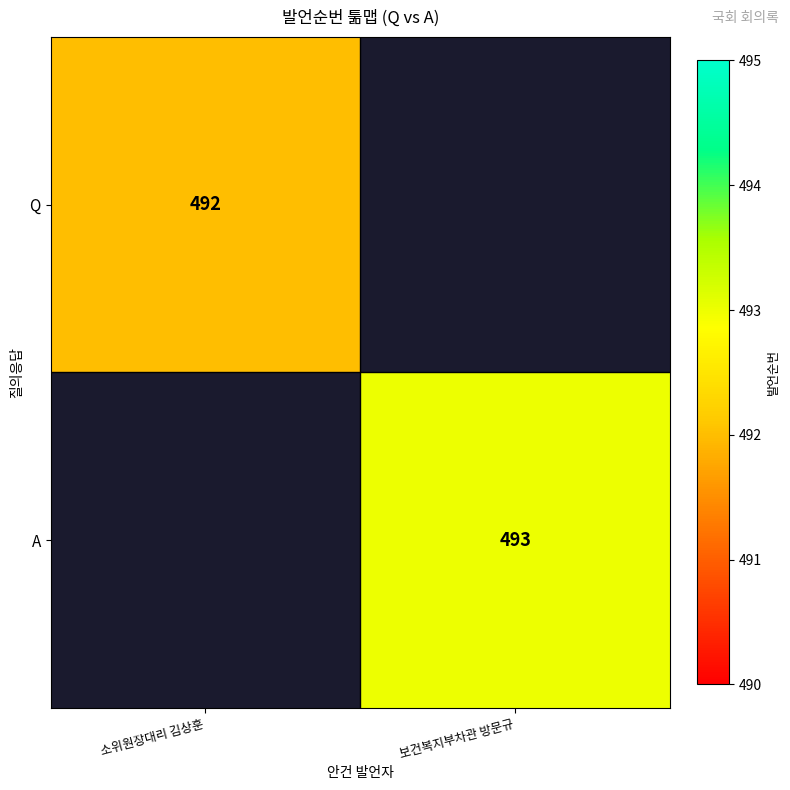

What is the greatest value displayed?

493.0